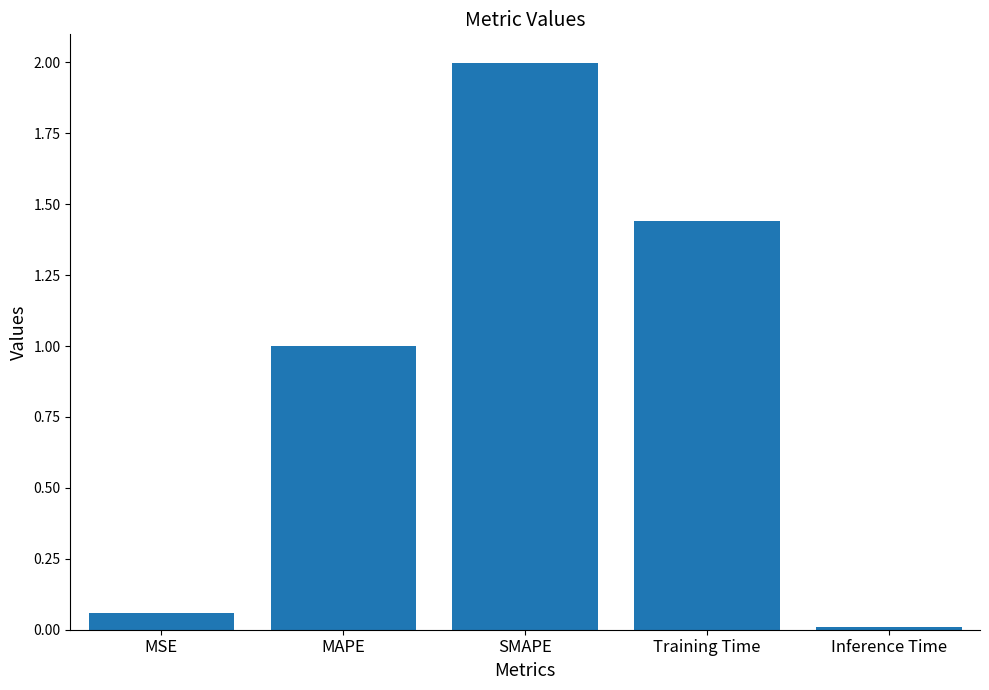

What is the approximate value at MAPE?

1.0